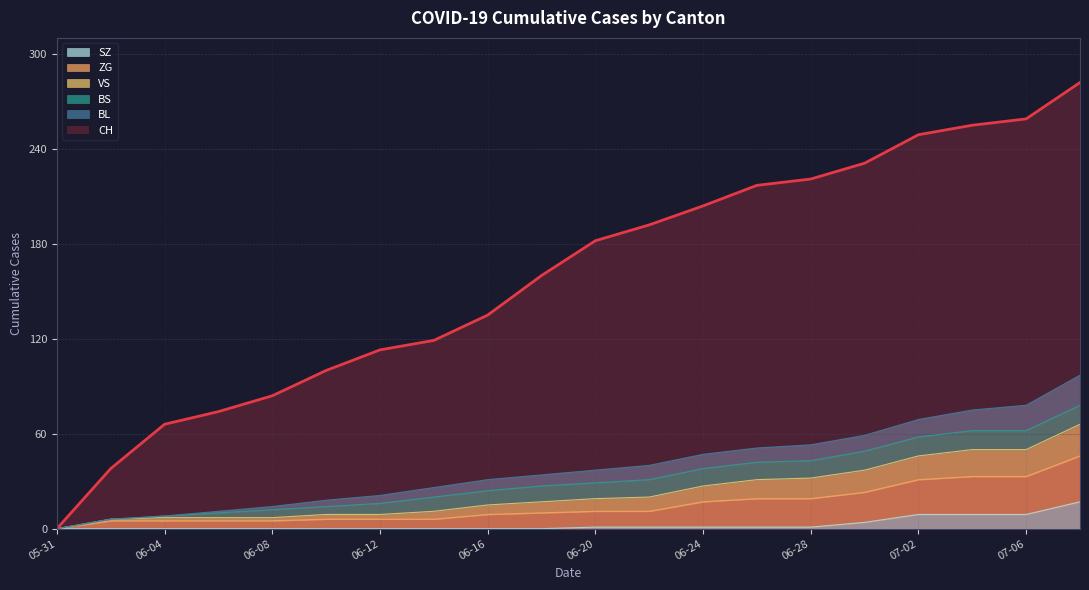

True or false: SZ has a value of 1 at 06-20.

True